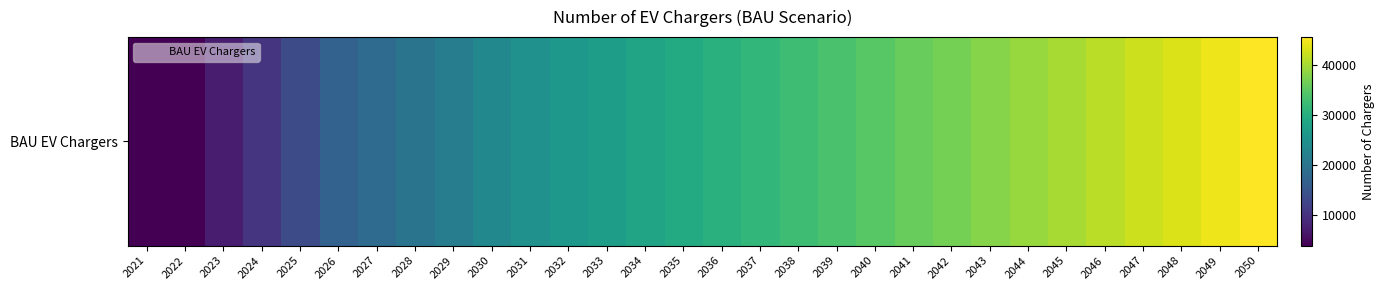

Reading right to left, extract all data points from this chart.

45519.5	44438.7	43358.0	42277.3	41196.5	40115.8	39035.1	37954.3	36873.6	35792.9	34712.2	33631.4	32550.7	31470.0	30389.2	29308.5	28227.8	27147.0	26066.3	24985.6	23263.8	21603.0	20000.9	18453.0	16957.0	13654.3	10394.5	7173.0	3929.0	3929.0